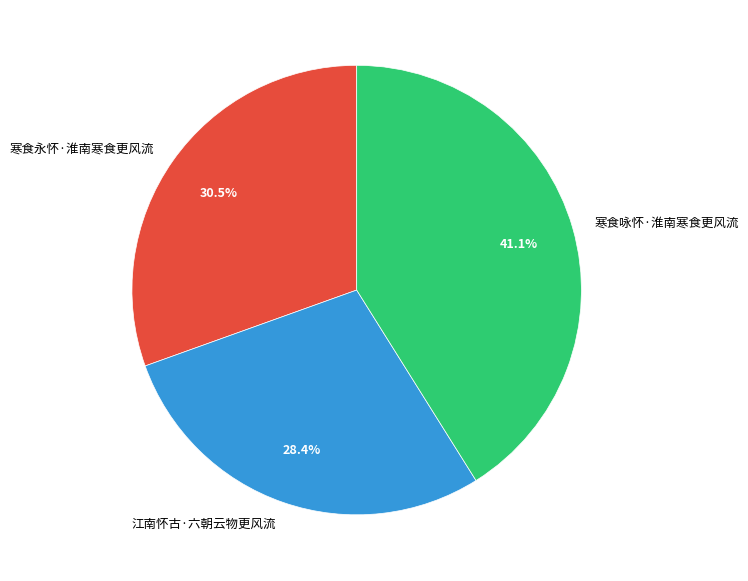

Which slice is the largest?

寒食咏怀·淮南寒食更风流